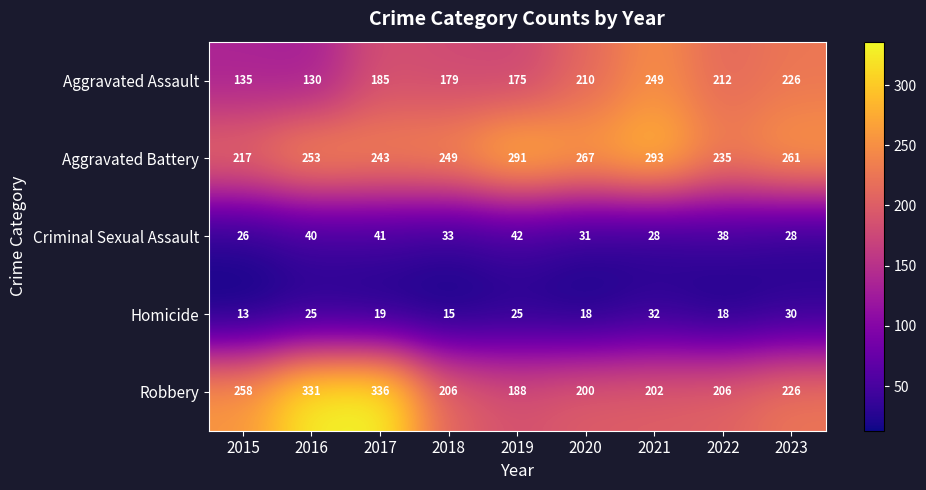

What value does the Aggravated Assault series have at 2015, to the nearest 50?

150